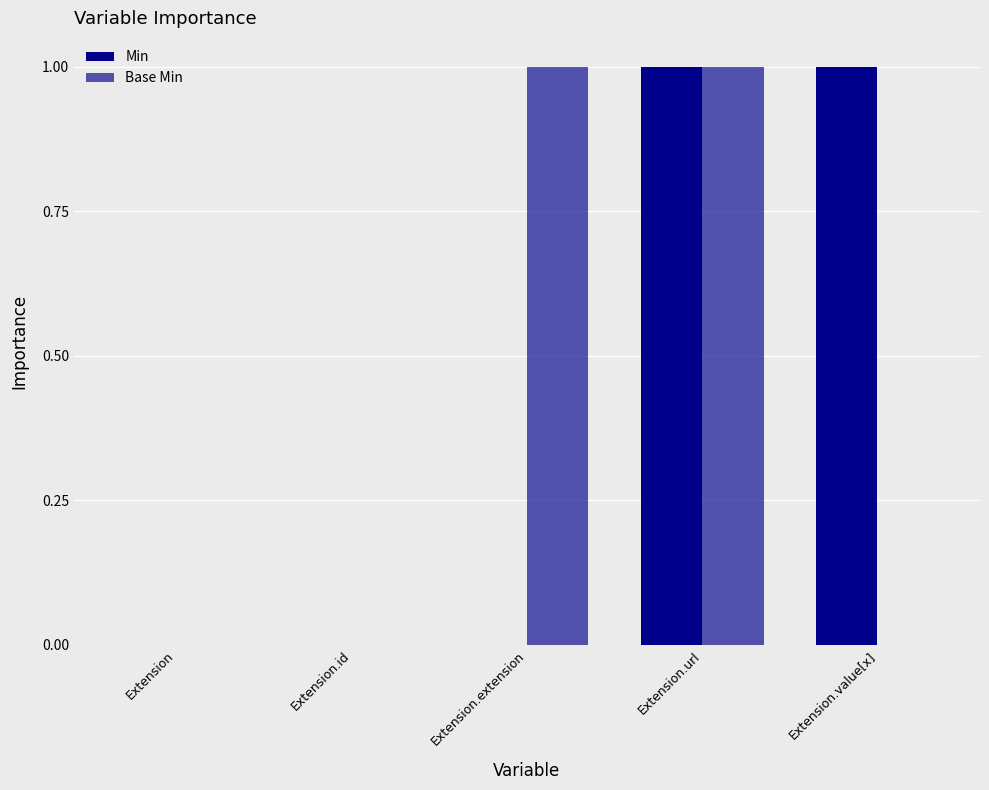

Which series has the largest range (max minus min)?

Min